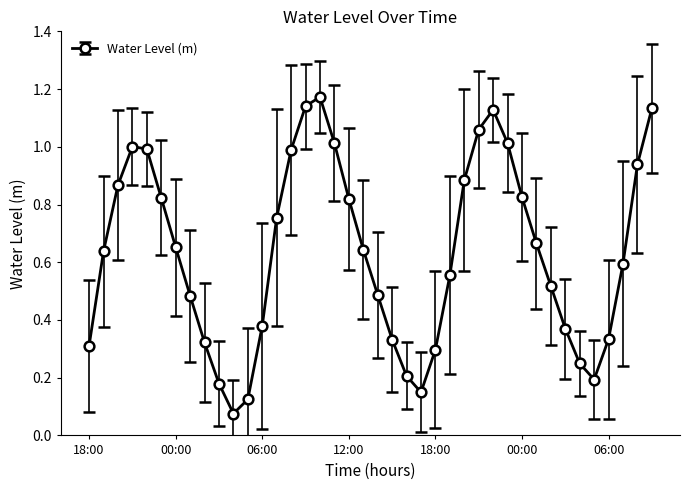

True or false: there are more than 0 points higher than both neighbors.

True